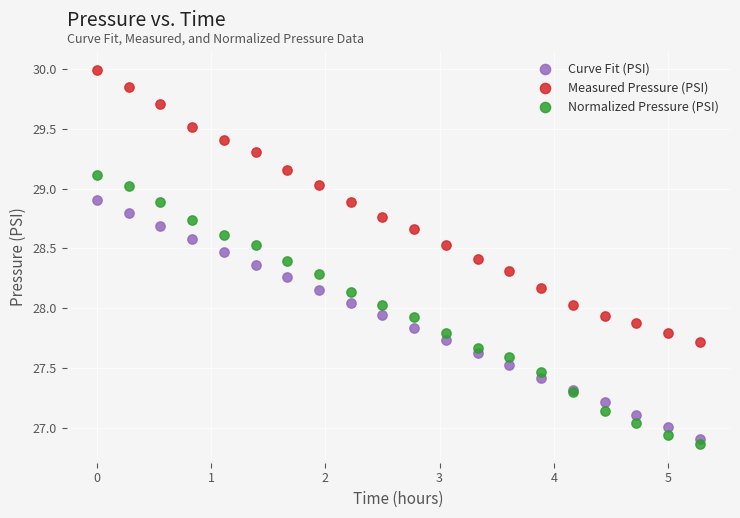

Which series reaches the maximum Y coordinate?

Measured Pressure (PSI)